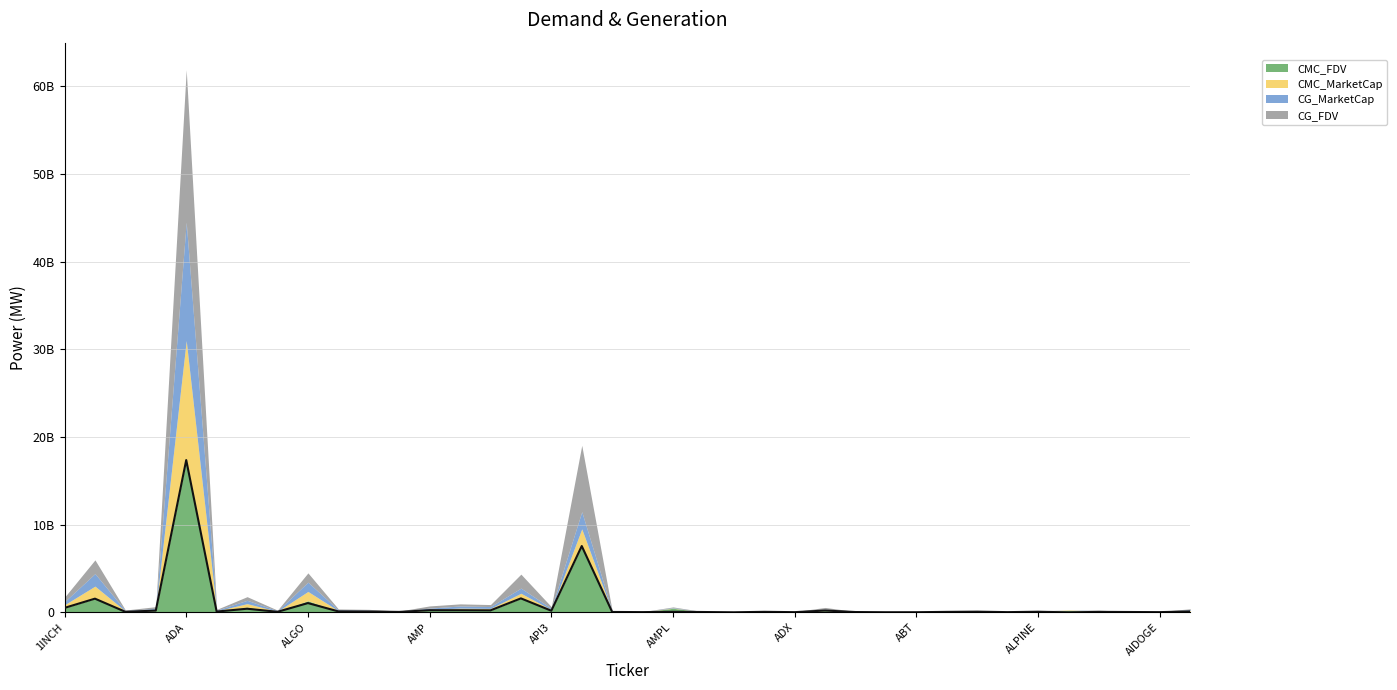

What position from the left is ALEPH?

36